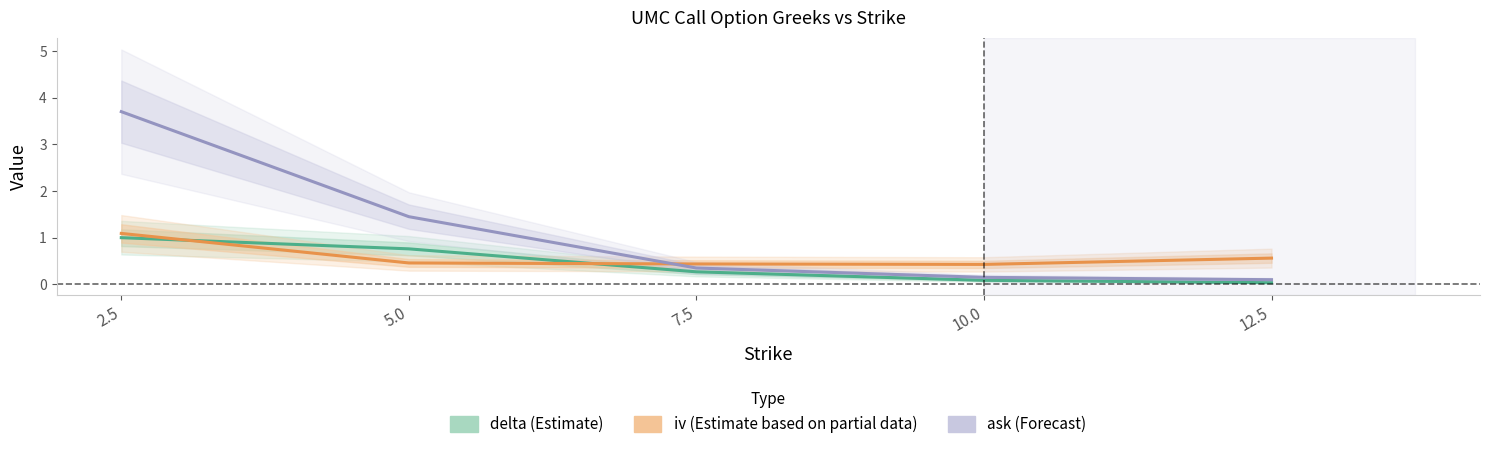

Which series changed the most between 7.5 and 12.5?

ask (Forecast)